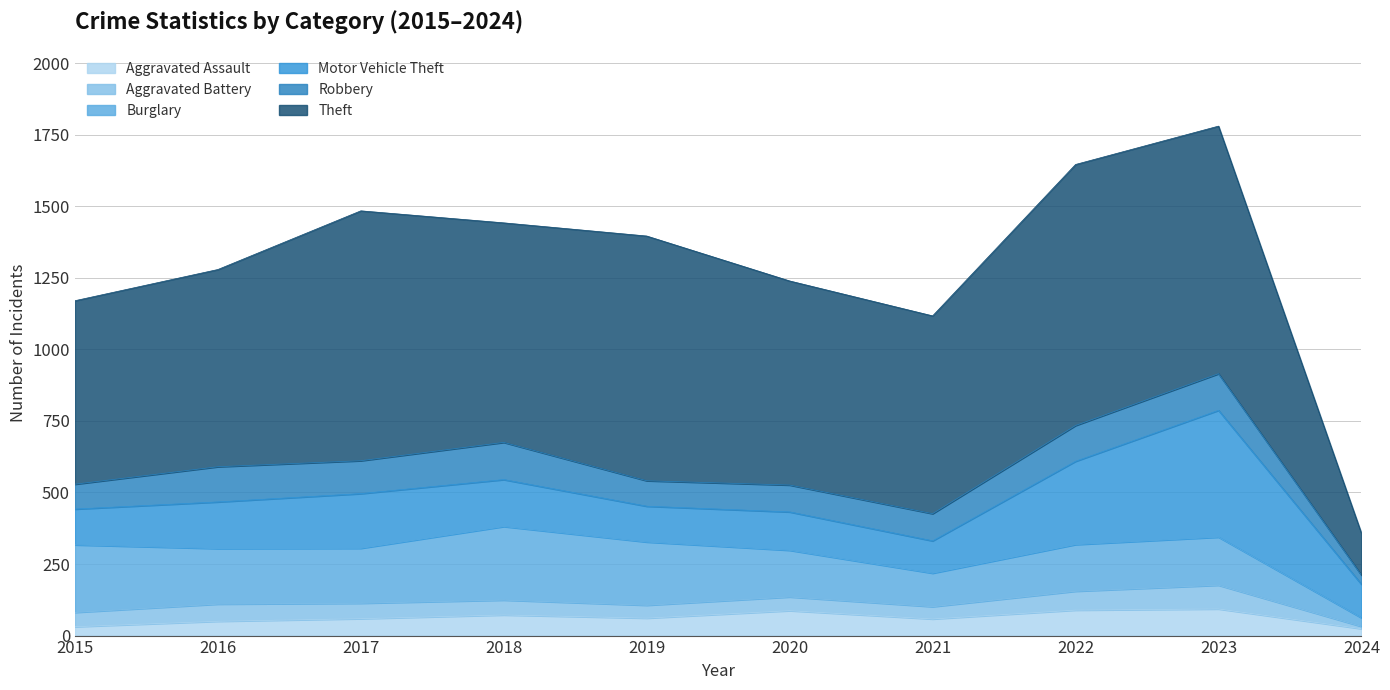

What is the difference between the second highest and minimum values in the Theft series?

727